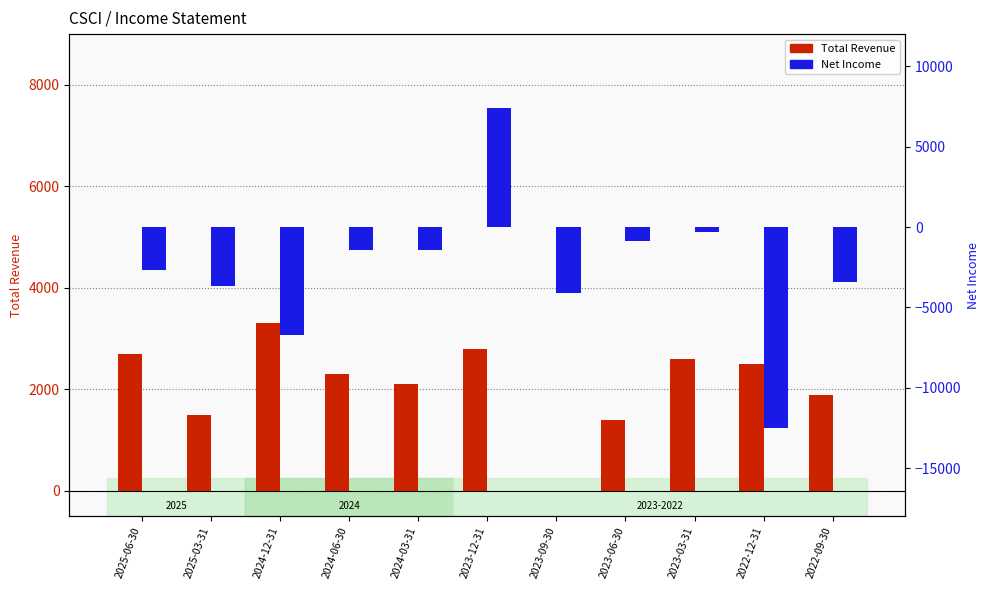

Reading left to right, transcribe all the data shown in this chart.

Total Revenue: 2700	1500	3300	2300	2100	2800	0	1400	2600	2500	1900
Net Income: -2700	-3700	-6700	-1400	-1400	7400	-4100	-900	-300	-12500	-3400